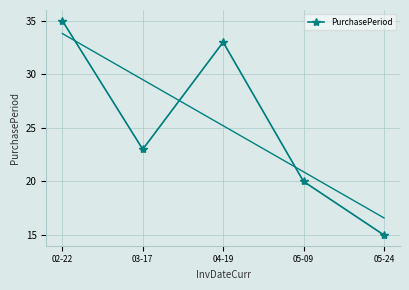

True or false: there are more than 1 points higher than both neighbors.

False